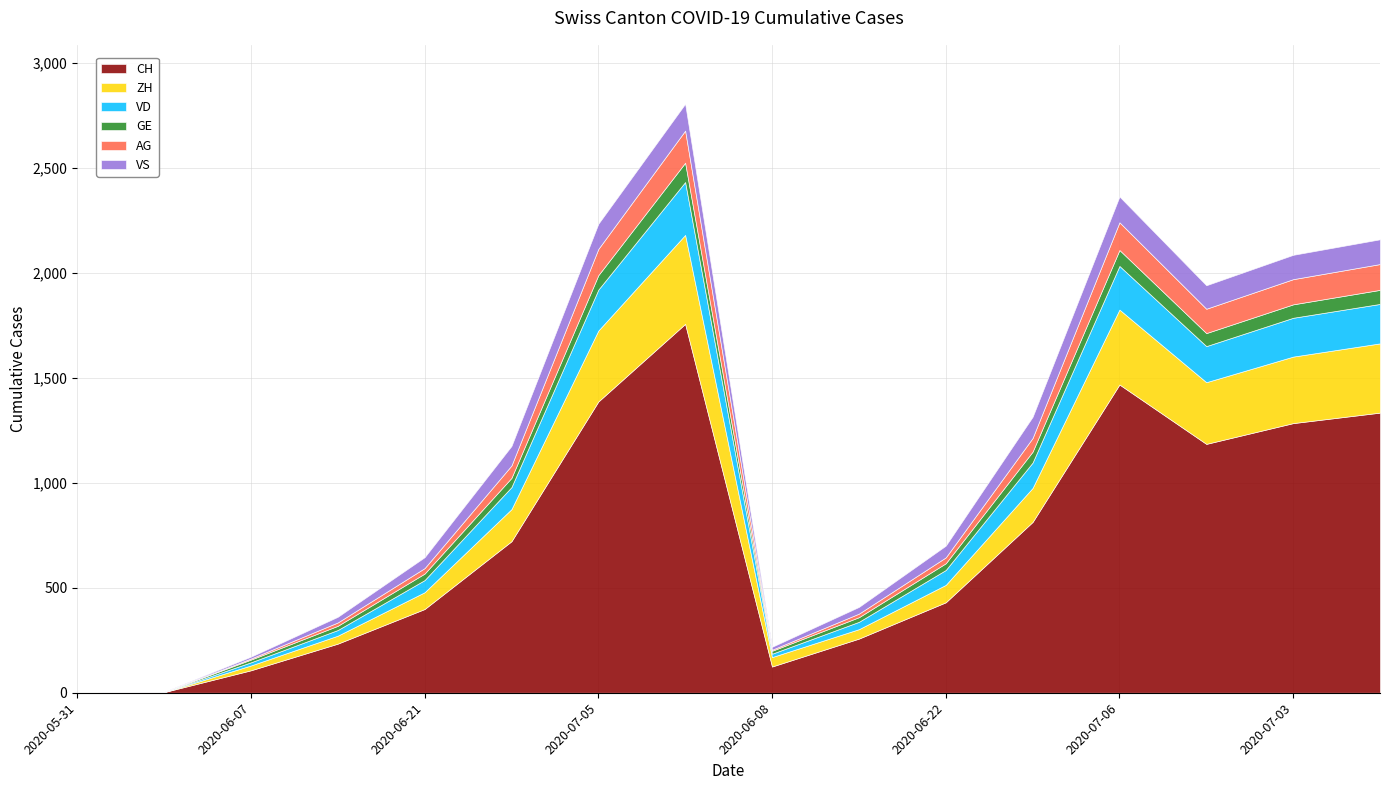

Reading left to right, list all the values displayed in this chart.

CH: 2020-05-31=0	2020-06-01=3	2020-06-07=107	2020-06-14=234	2020-06-21=399	2020-06-28=722	2020-07-05=1388	2020-07-09=1758	2020-06-08=125	2020-06-15=258	2020-06-22=431	2020-06-29=814	2020-07-06=1469	2020-07-02=1186	2020-07-03=1285	2020-07-04=1335
ZH: 2020-05-31=0	2020-06-01=0	2020-06-07=23	2020-06-14=38	2020-06-21=80	2020-06-28=153	2020-07-05=338	2020-07-09=424	2020-06-08=45	2020-06-15=45	2020-06-22=83	2020-06-29=162	2020-07-06=357	2020-07-02=294	2020-07-03=317	2020-07-04=330
VD: 2020-05-31=0	2020-06-01=0	2020-06-07=15	2020-06-14=27	2020-06-21=58	2020-06-28=105	2020-07-05=195	2020-07-09=252	2020-06-08=16	2020-06-15=35	2020-06-22=71	2020-06-29=121	2020-07-06=208	2020-07-02=172	2020-07-03=185	2020-07-04=188
GE: 2020-05-31=0	2020-06-01=1	2020-06-07=13	2020-06-14=20	2020-06-21=31	2020-06-28=44	2020-07-05=69	2020-07-09=92	2020-06-08=14	2020-06-15=22	2020-06-22=32	2020-06-29=52	2020-07-06=76	2020-07-02=62	2020-07-03=64	2020-07-04=67
AG: 2020-05-31=0	2020-06-01=0	2020-06-07=5	2020-06-14=16	2020-06-21=26	2020-06-28=59	2020-07-05=125	2020-07-09=153	2020-06-08=5	2020-06-15=17	2020-06-22=28	2020-06-29=65	2020-07-06=132	2020-07-02=116	2020-07-03=120	2020-07-04=123
VS: 2020-05-31=0	2020-06-01=1	2020-06-07=9	2020-06-14=27	2020-06-21=52	2020-06-28=93	2020-07-05=120	2020-07-09=128	2020-06-08=14	2020-06-15=32	2020-06-22=56	2020-06-29=101	2020-07-06=123	2020-07-02=112	2020-07-03=116	2020-07-04=118